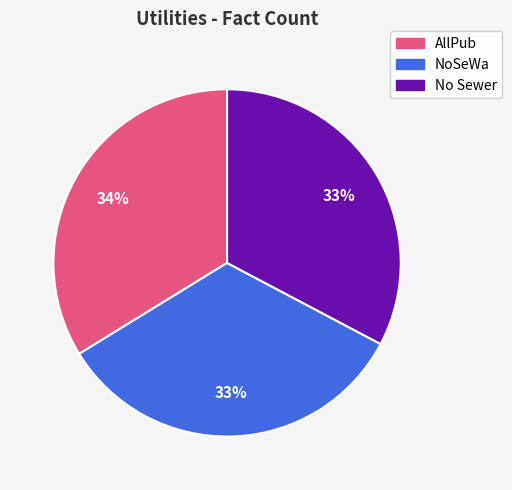

Does any single category account for the majority?

No